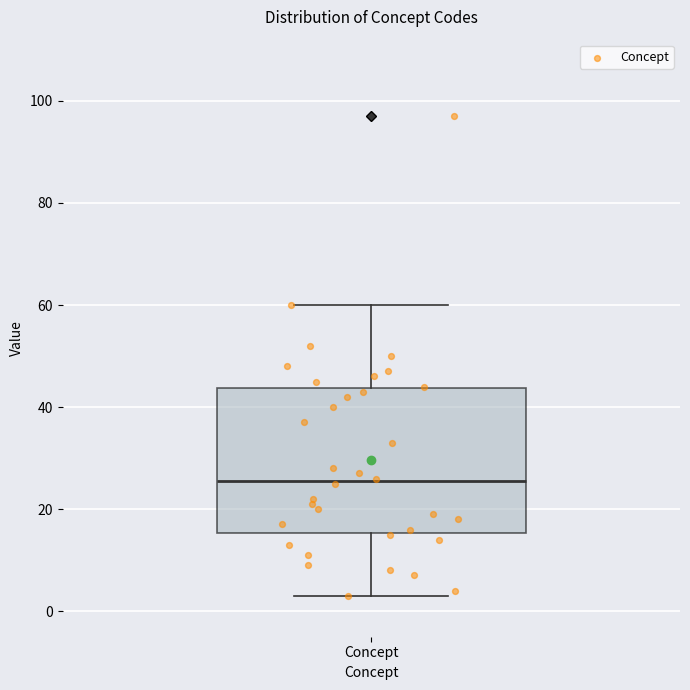

Transcribe this box plot: give where the median line is, the range the box spans, and where the two whiskers end, as read against the y-axis. The values are not printed on the chart, so give them approximately, as read against the axis.

median 26, box 16 to 44, whiskers 4 to 60